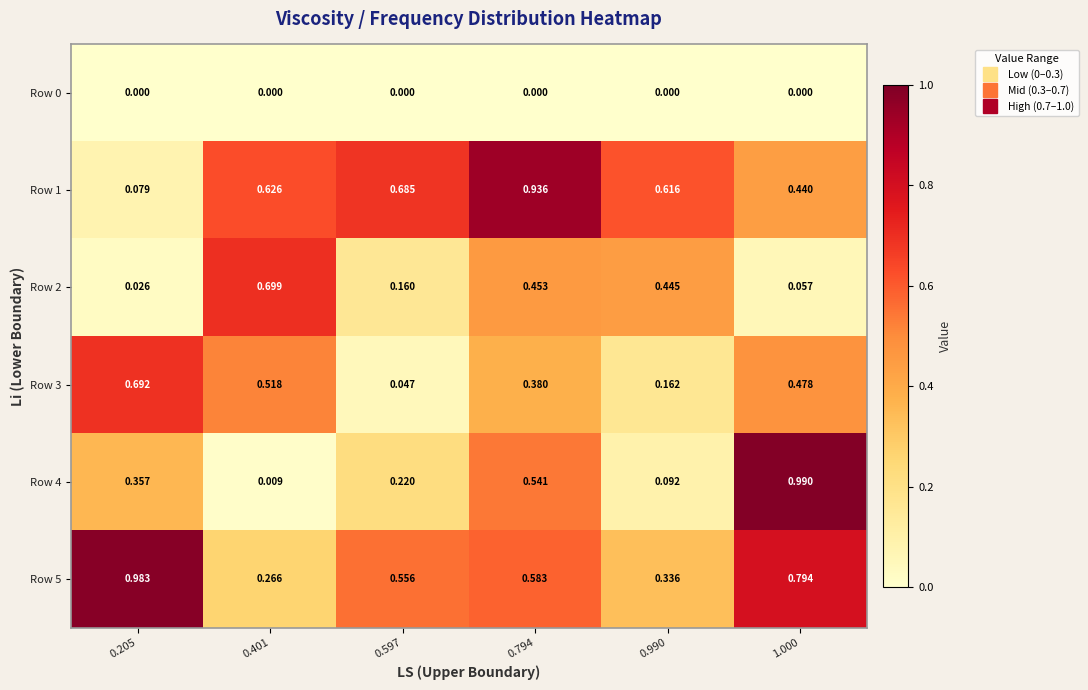

Is the value of Row 4 at 0.205 greater than the value of Row 0 at 0.205?

Yes